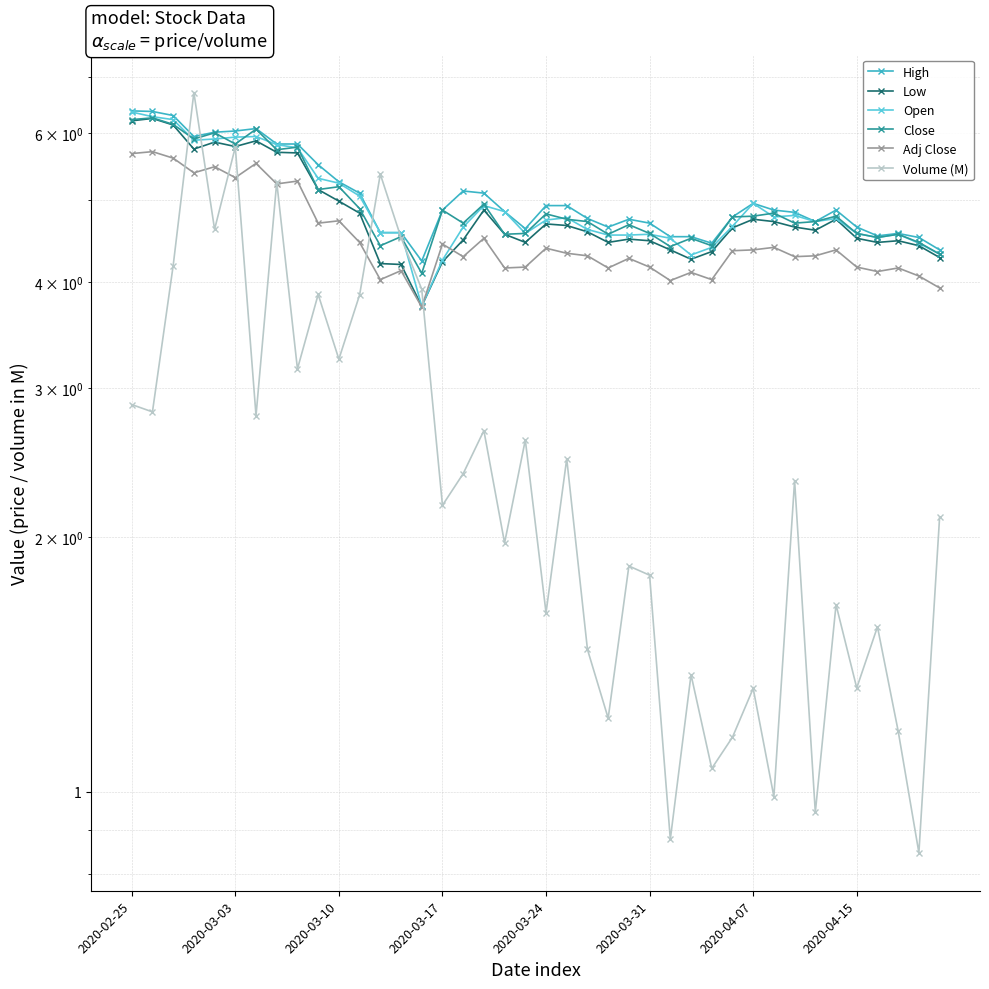

What are all the series names shown in the legend?

High, Low, Open, Close, Adj Close, Volume (M)